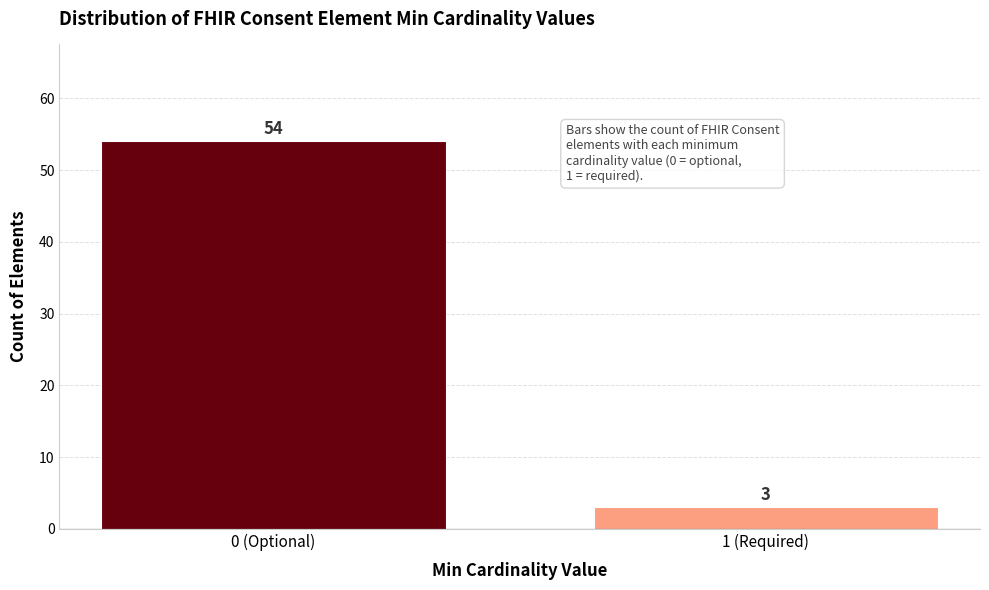

Reading right to left, transcribe all the data shown in this chart.

3	54